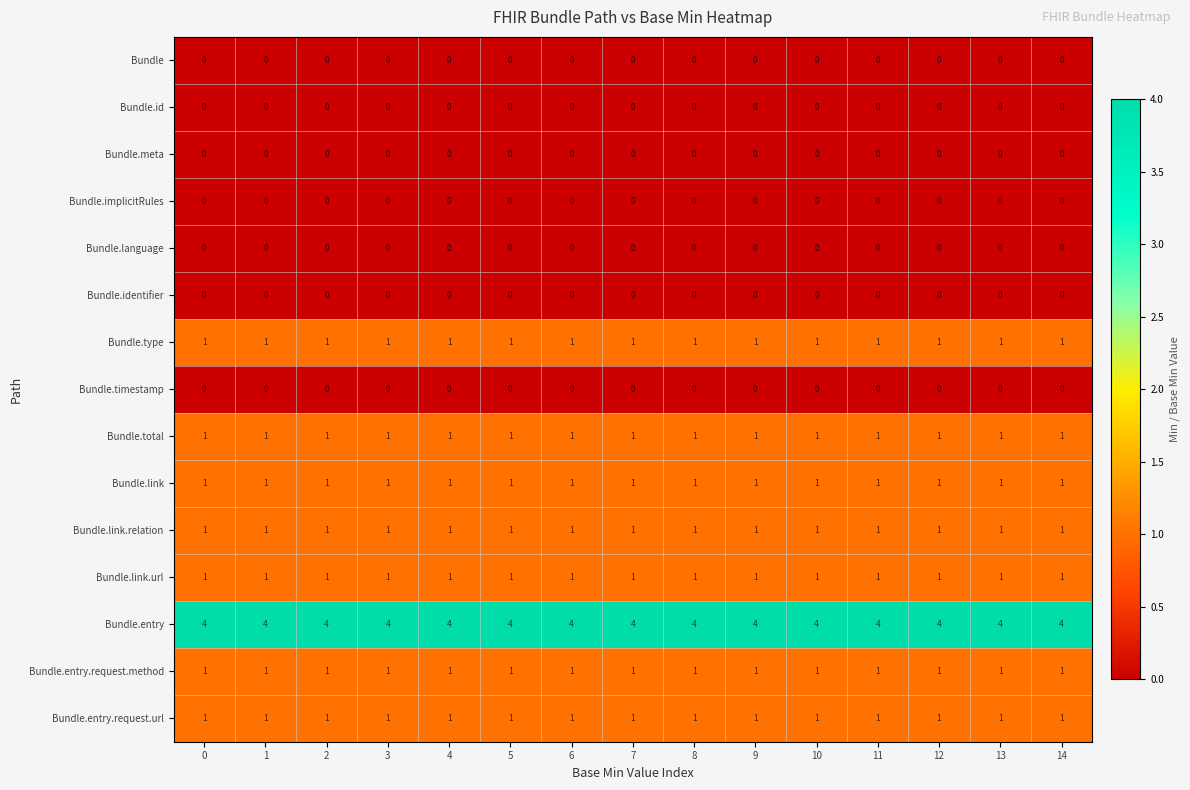

What is the difference between the highest and lowest values at 9?

4